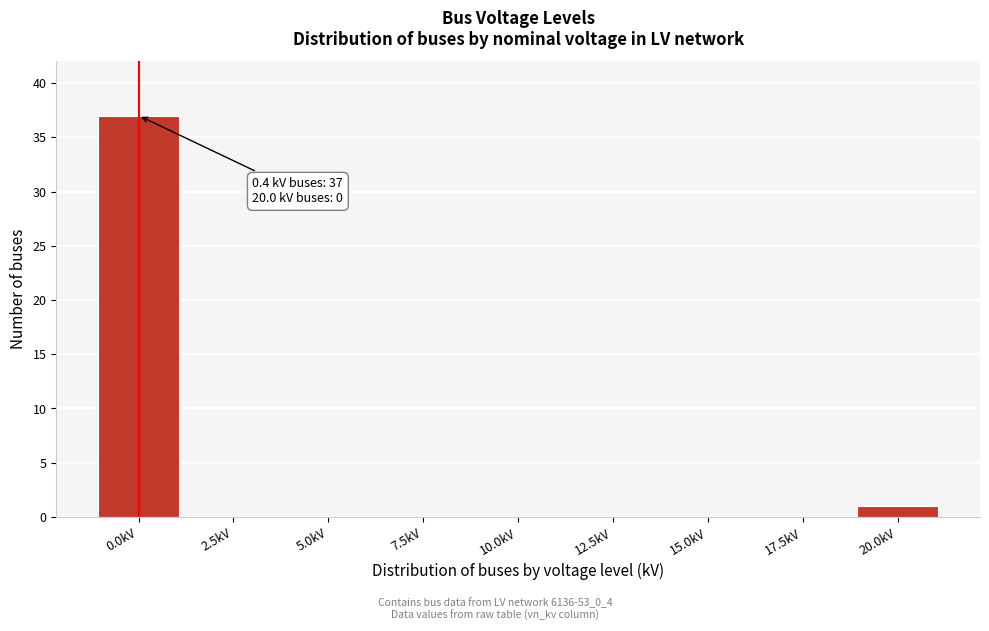

Reading left to right, extract all data points from this chart.

0.0kV=37	2.5kV=0	5.0kV=0	7.5kV=0	10.0kV=0	12.5kV=0	15.0kV=0	17.5kV=0	20.0kV=1